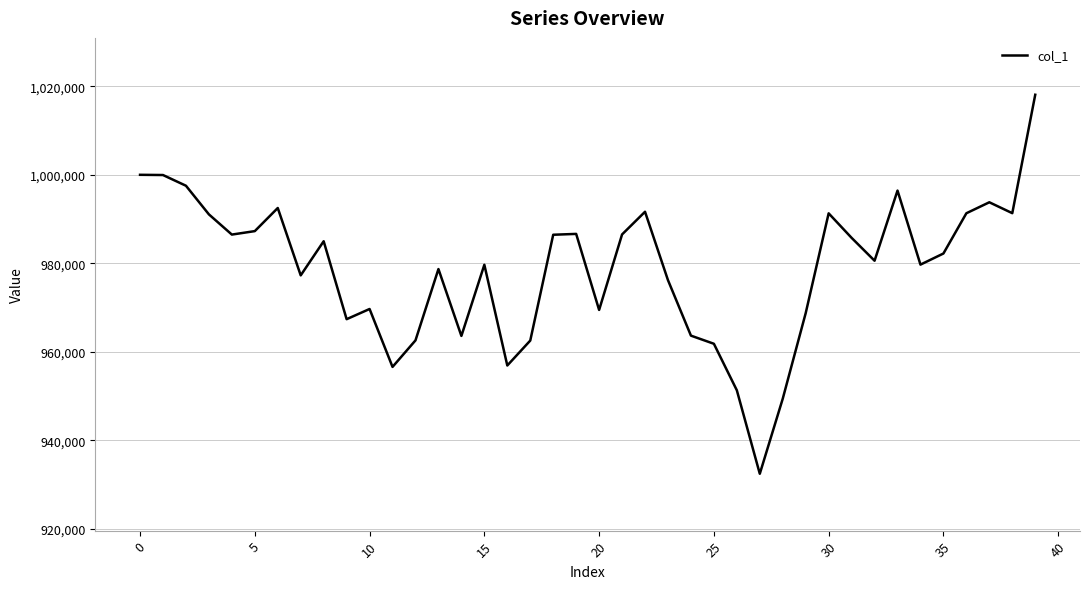

What is the minimum value shown in the chart?

932398.0